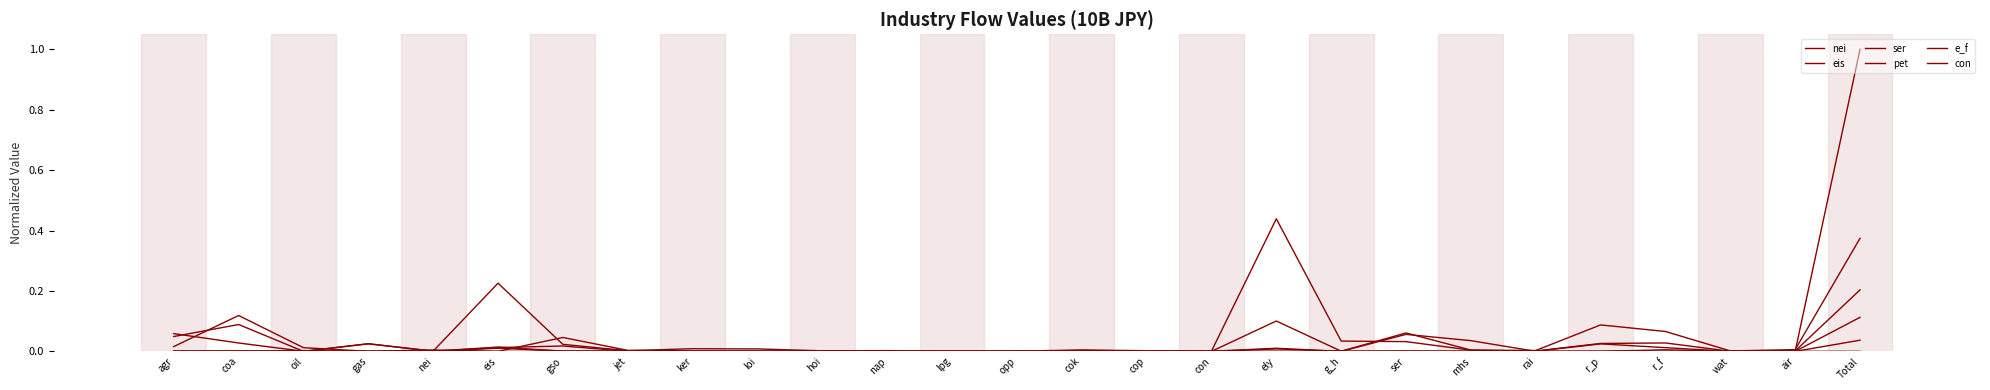

How many lines are shown in the chart?

6